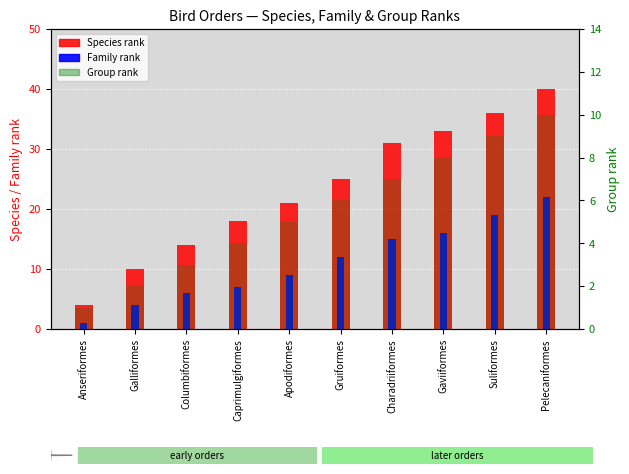

Reading left to right, transcribe all the data shown in this chart.

Species rank: 4	10	14	18	21	25	31	33	36	40
Family rank: 1	4	6	7	9	12	15	16	19	22
Group rank: 1	2	3	4	5	6	7	8	9	10